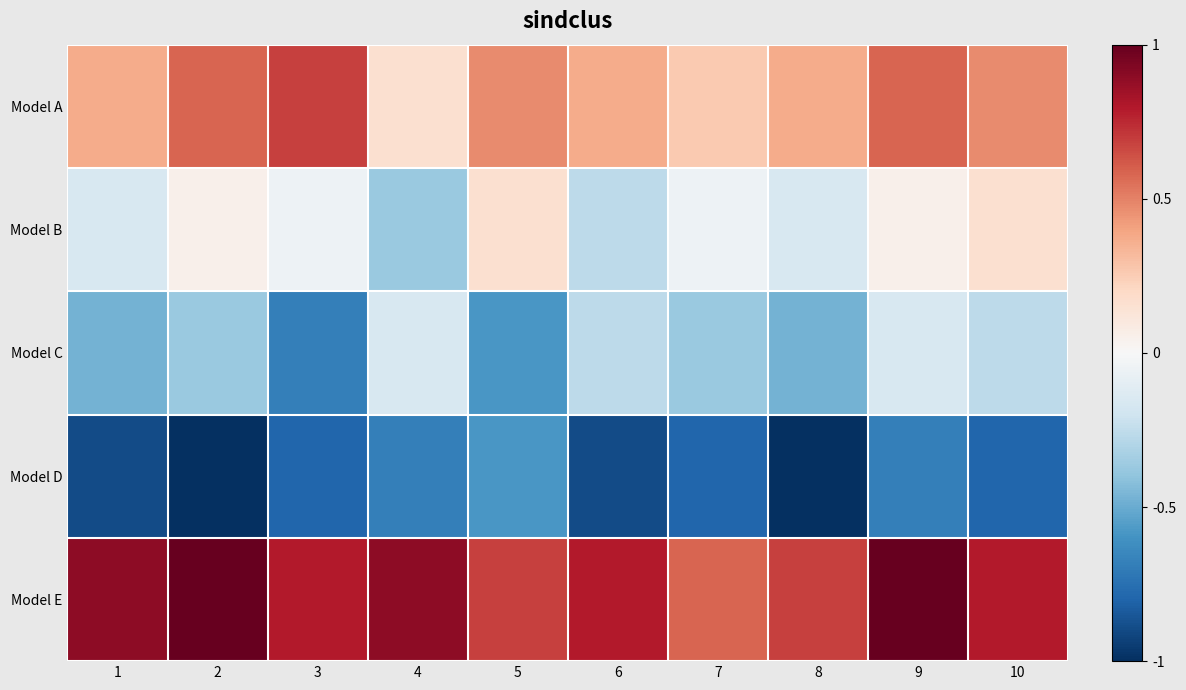

At which category is the sum across all series the highest?

9